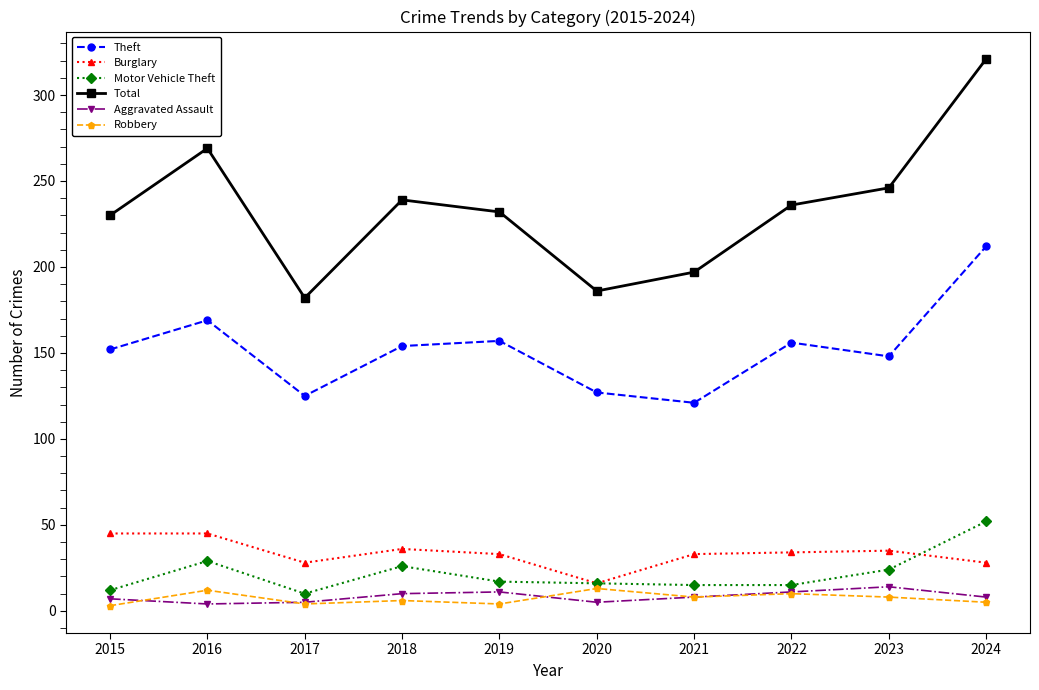

What is the sum of all Motor Vehicle Theft values?

216